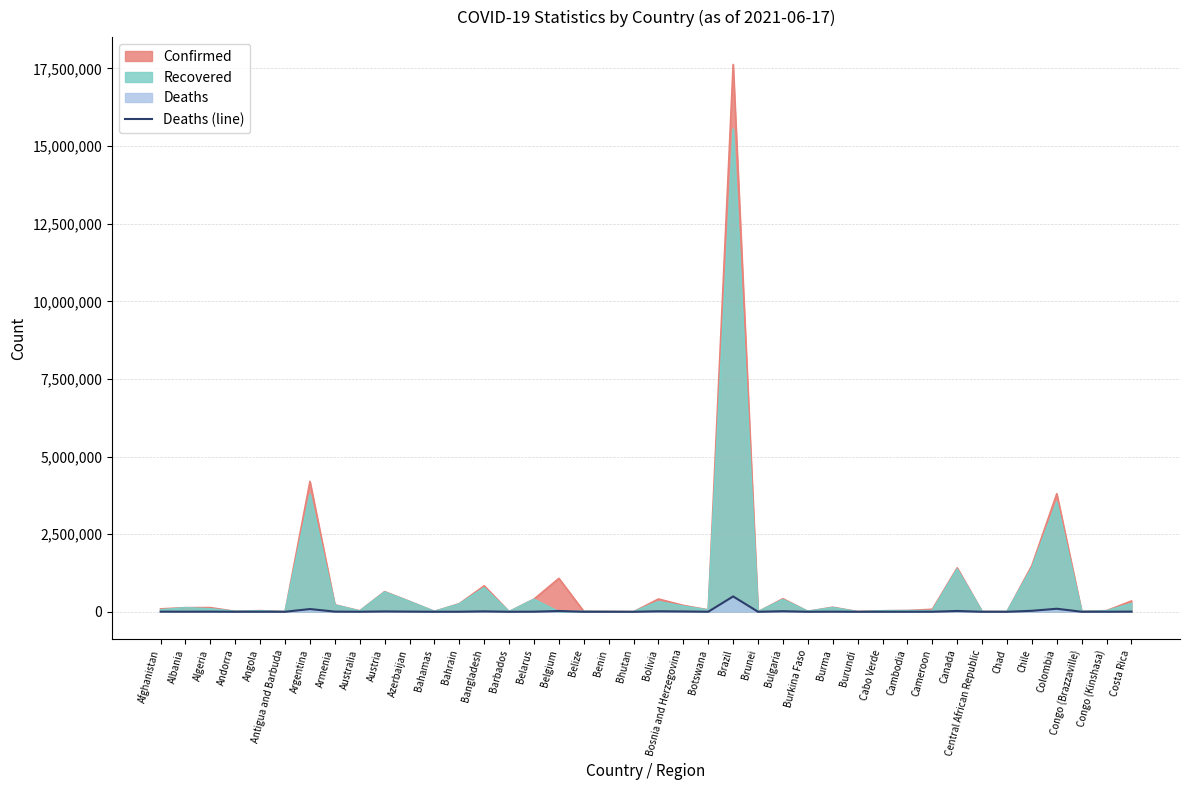

What is the ratio of the value at Afghanistan to the value at Cabo Verde?

13.3